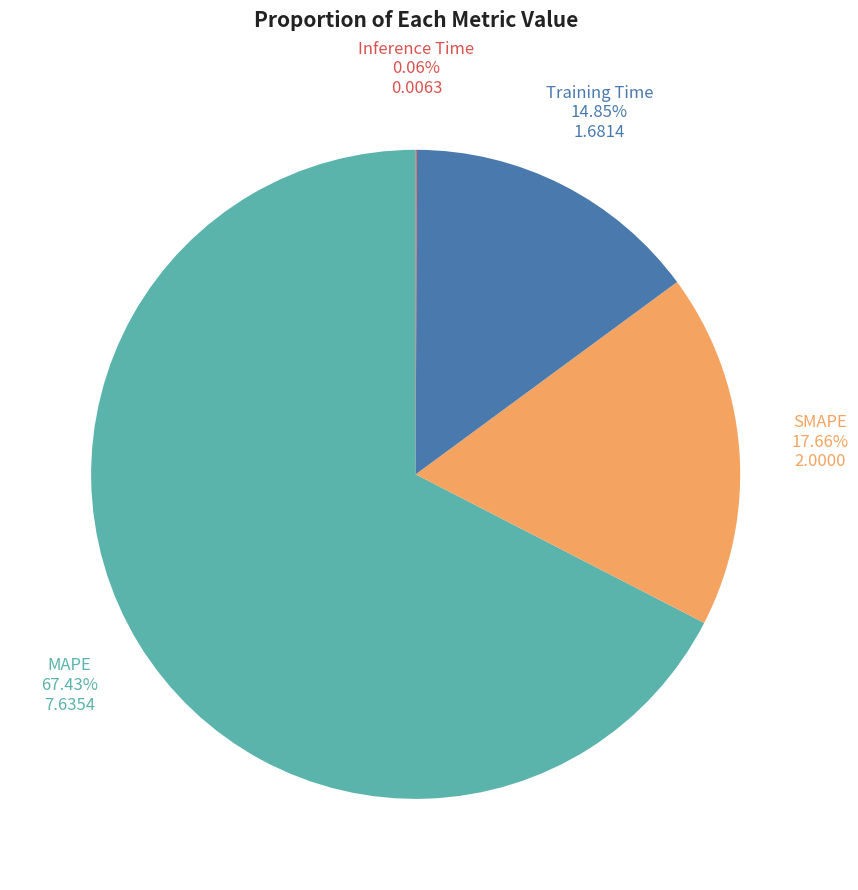

Combined, do MAPE and SMAPE account for over 50%?

Yes